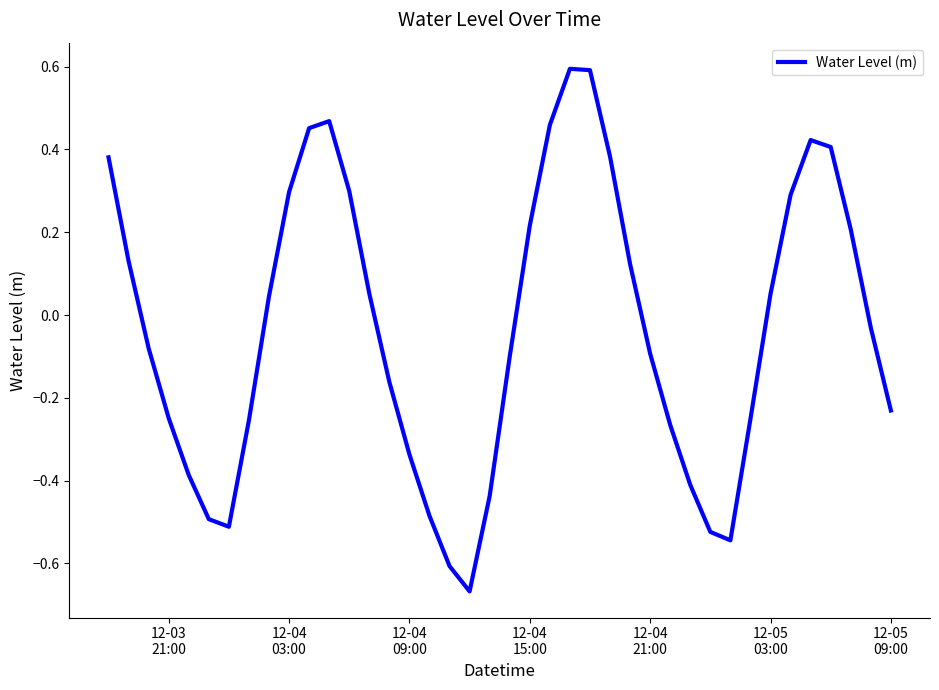

What is the difference between the maximum and minimum values?

1.3